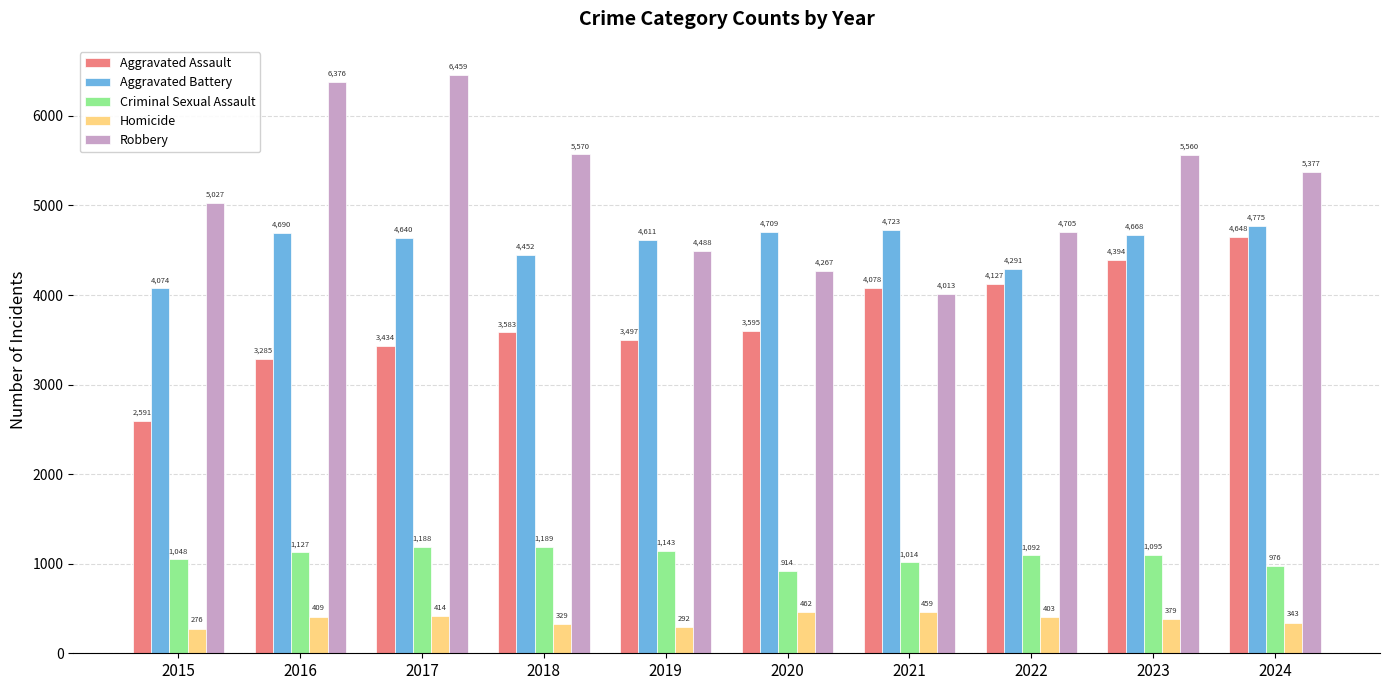

Count the number of data series in this chart.

5